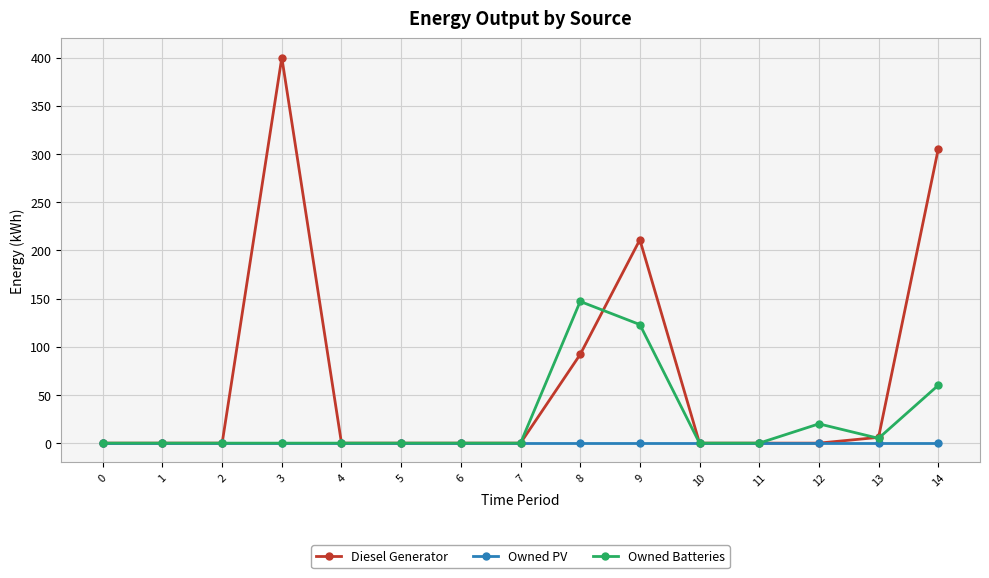

The Diesel Generator series shows 305 at 14. True or false?

True